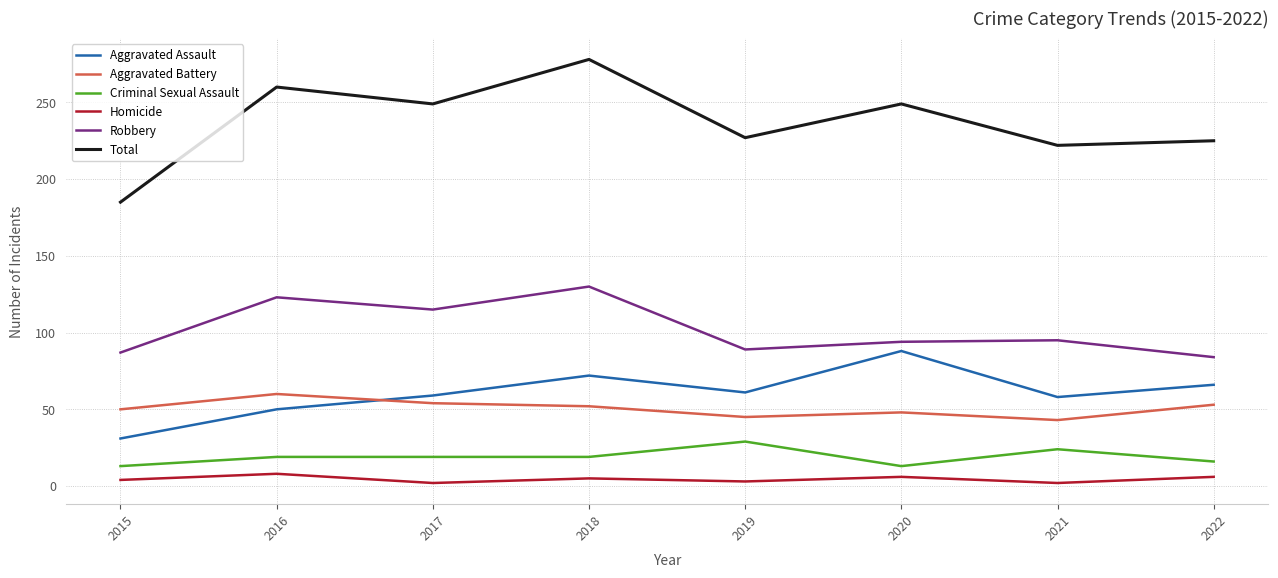

Which series has the widest spread of values?

Total